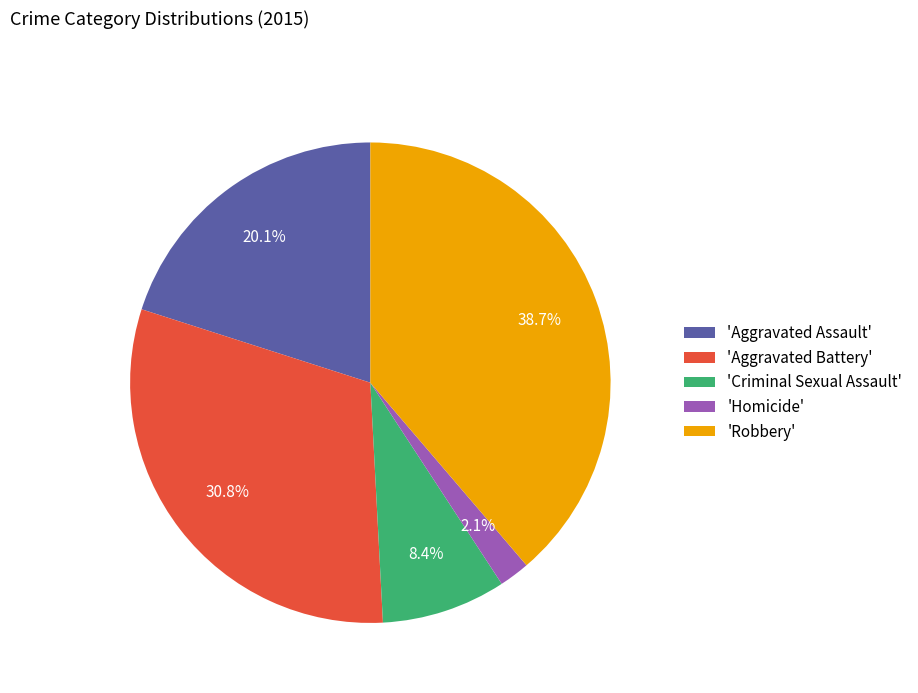

Combined, do 'Robbery' and 'Homicide' account for over 50%?

No